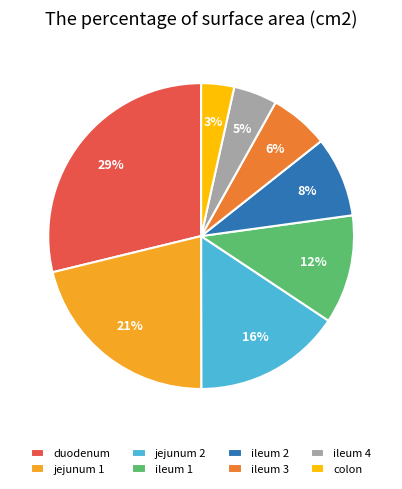

To the nearest percent, what is the combined percentage of duodenum and ileum 2?

37%